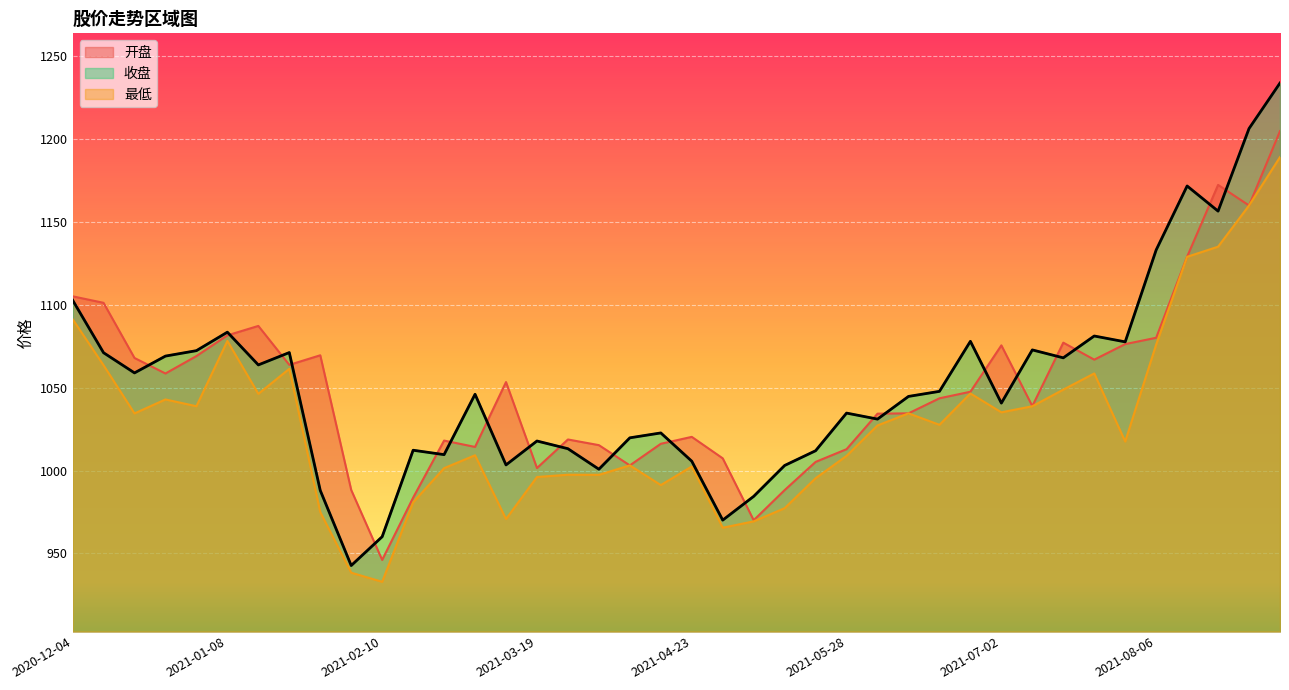

Is it true that 收盘 equals 1413.8 at 2021-04-23?

False